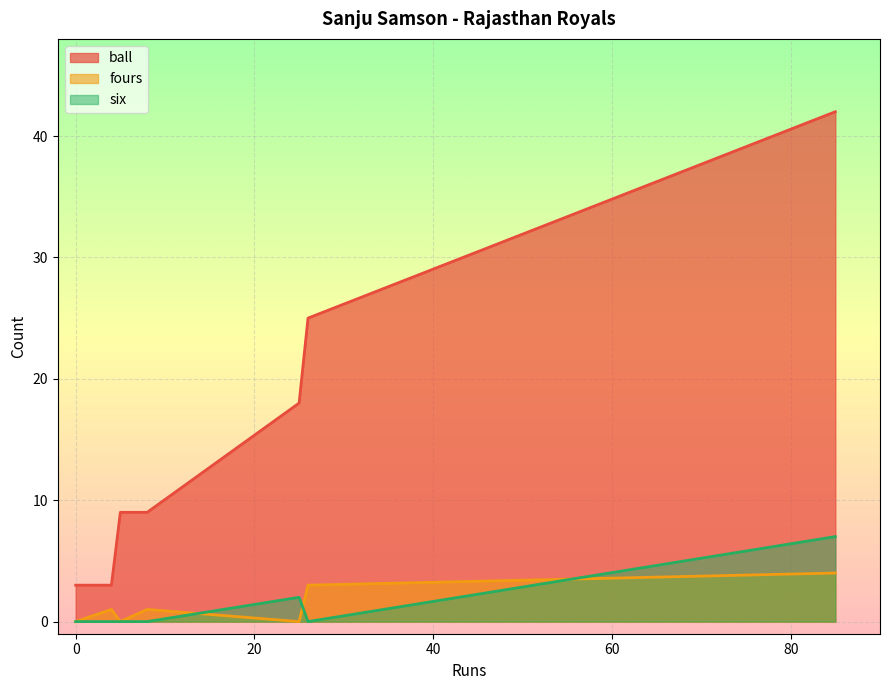

True or false: ball and six cross at least once.

False